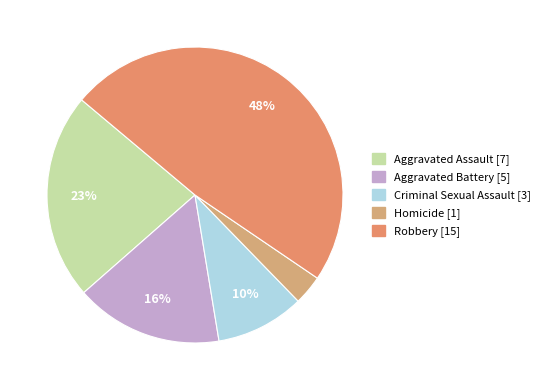

True or false: Robbery accounts for 48% of the total.

True